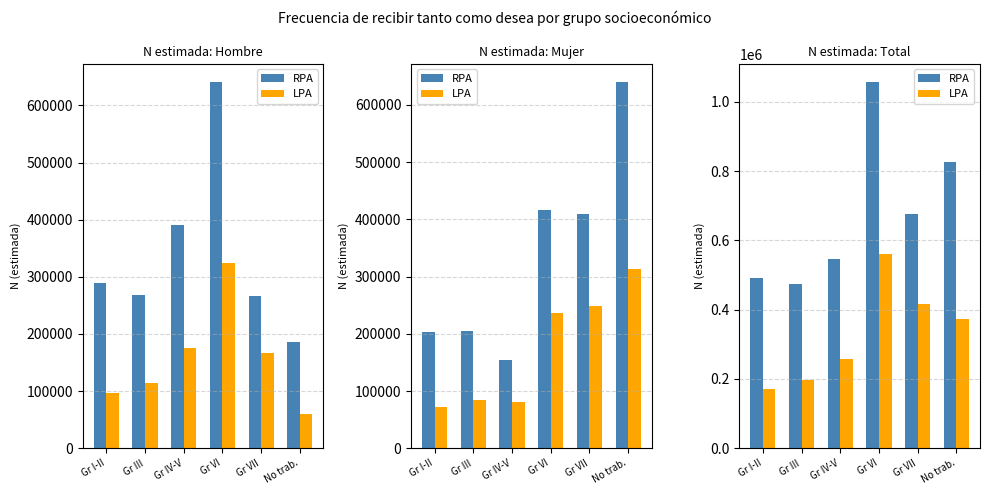

How many data points does each series have?

6